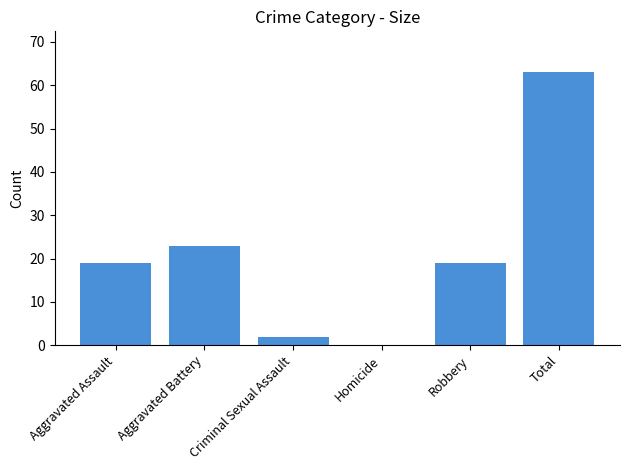

Reading left to right, list all the values displayed in this chart.

Aggravated Assault=19	Aggravated Battery=23	Criminal Sexual Assault=2	Homicide=0	Robbery=19	Total=63